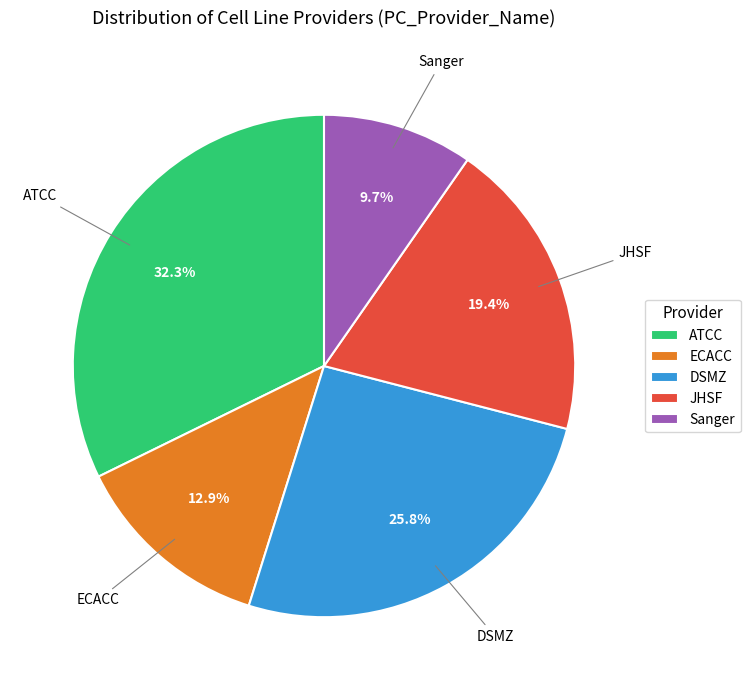

Which has a higher value, ATCC or DSMZ?

ATCC